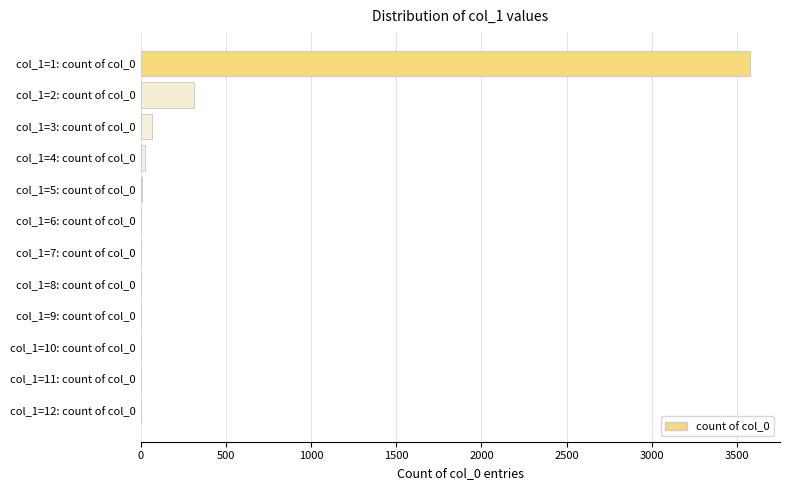

The chart shows a value of 1 at col_1=10: count of col_0. True or false?

True